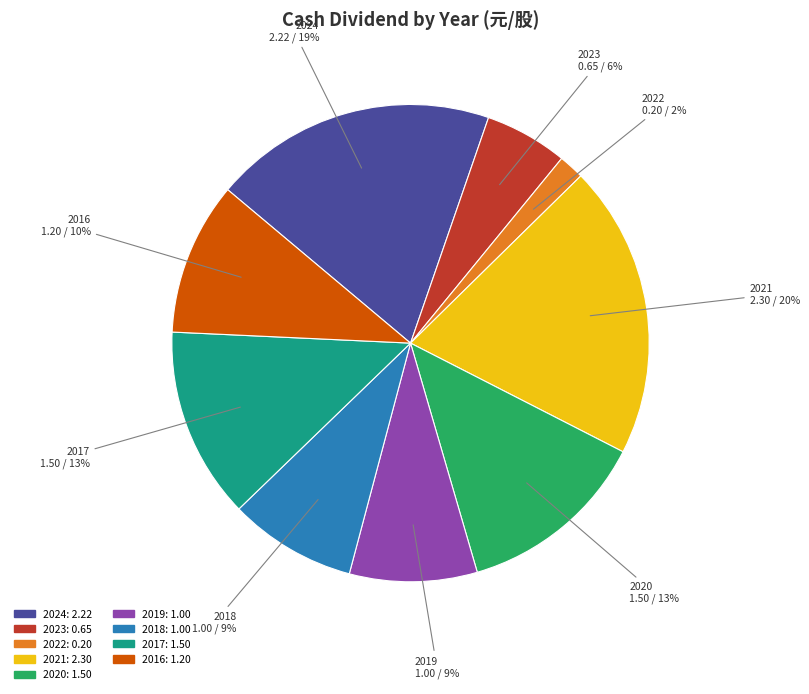

What is the ratio of the value at 2020 to the value at 2024?

0.7